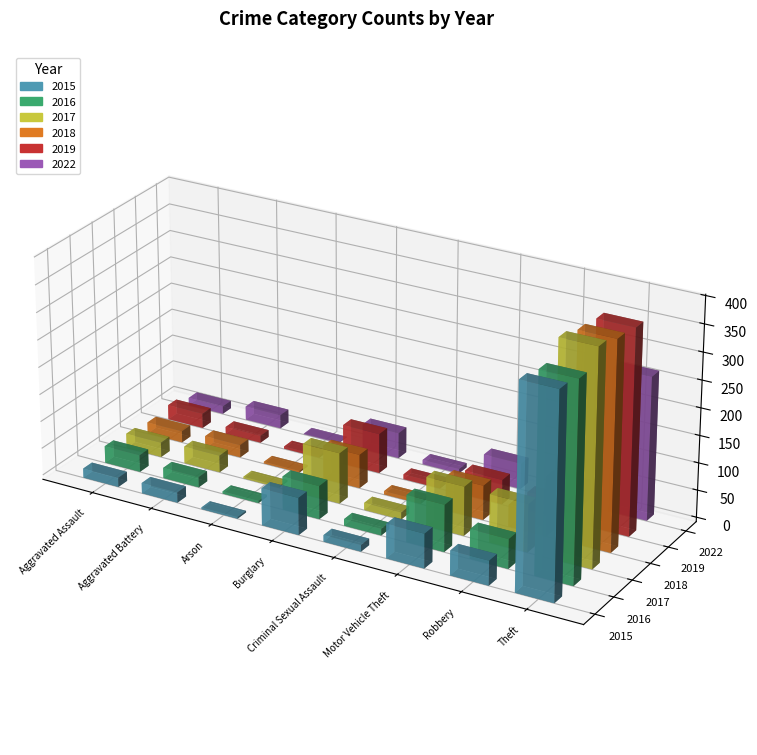

At which category is the sum across all series the highest?

Theft